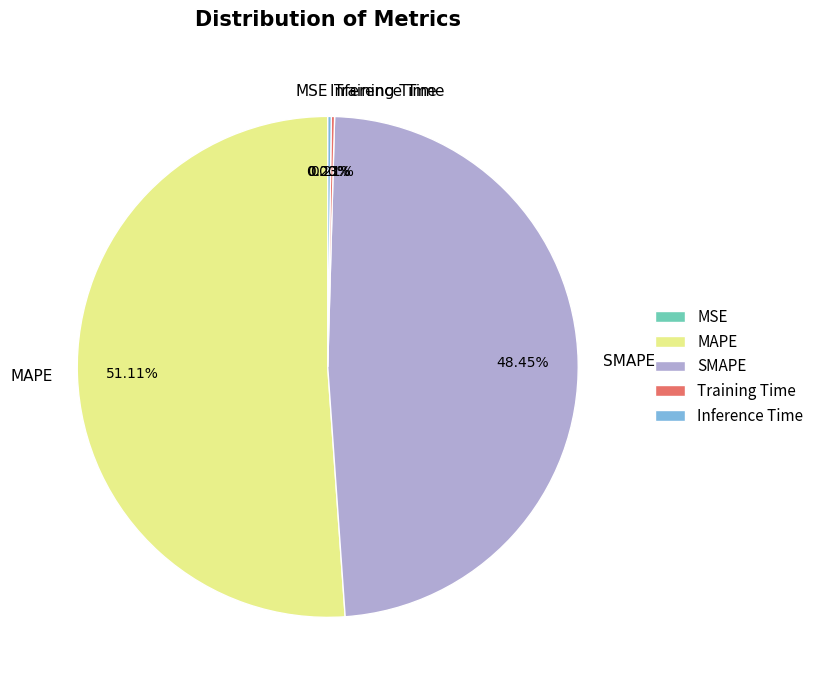

What is the largest slice in the pie chart?

MAPE